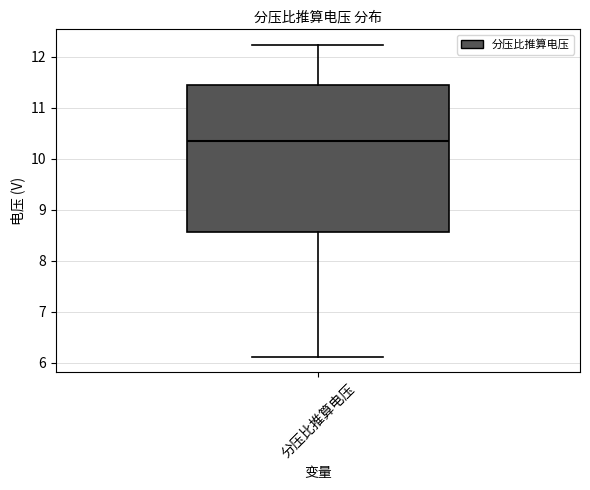

Where is the lower edge of the box for 分压比推算电压 on the y-axis? The values are not printed on the chart, so give them approximately, as read against the axis.

8.6